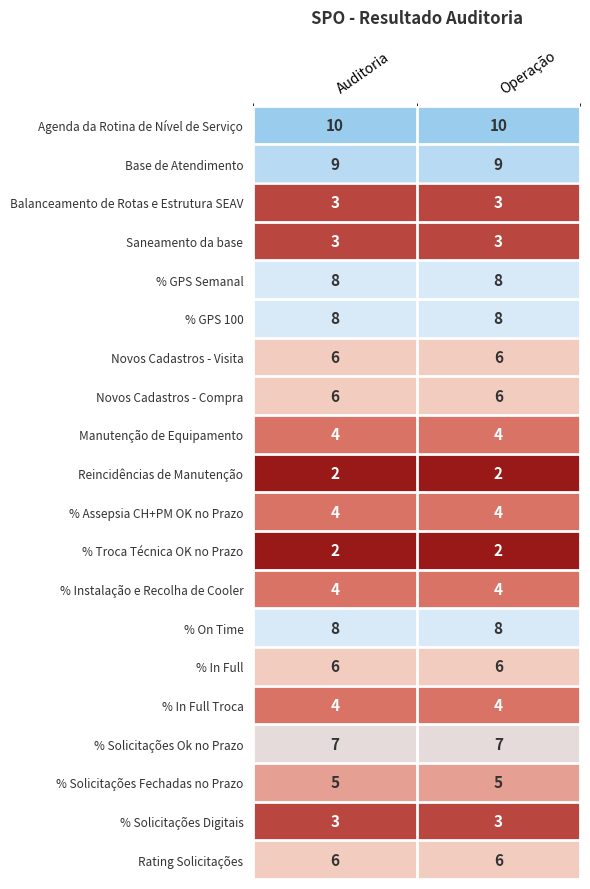

What is the maximum value shown in the chart?

10